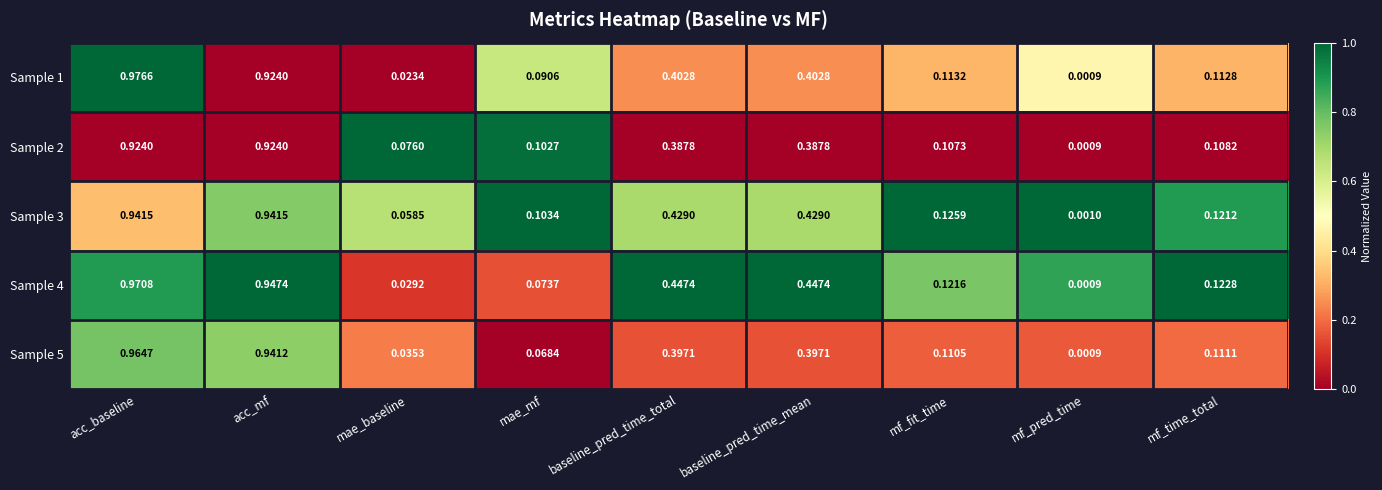

Which category has the lowest value in the Sample 5 series?

mf_pred_time